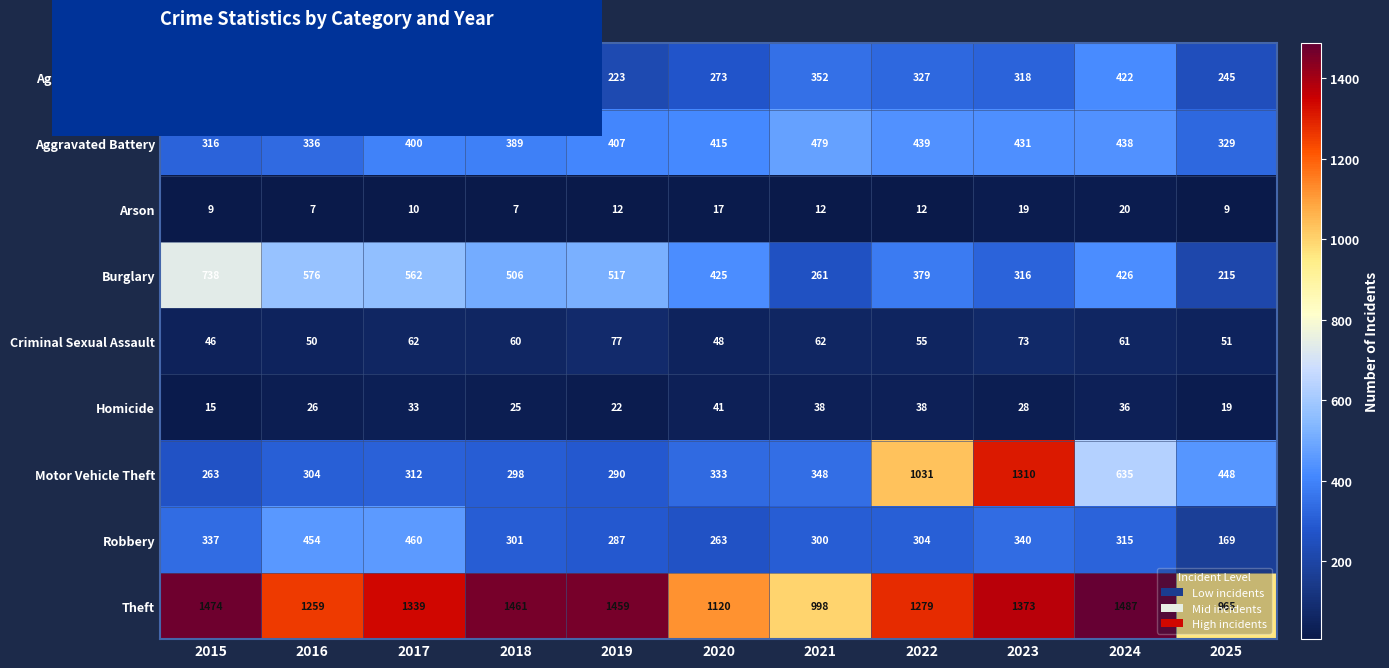

How many data points does each series have?

11